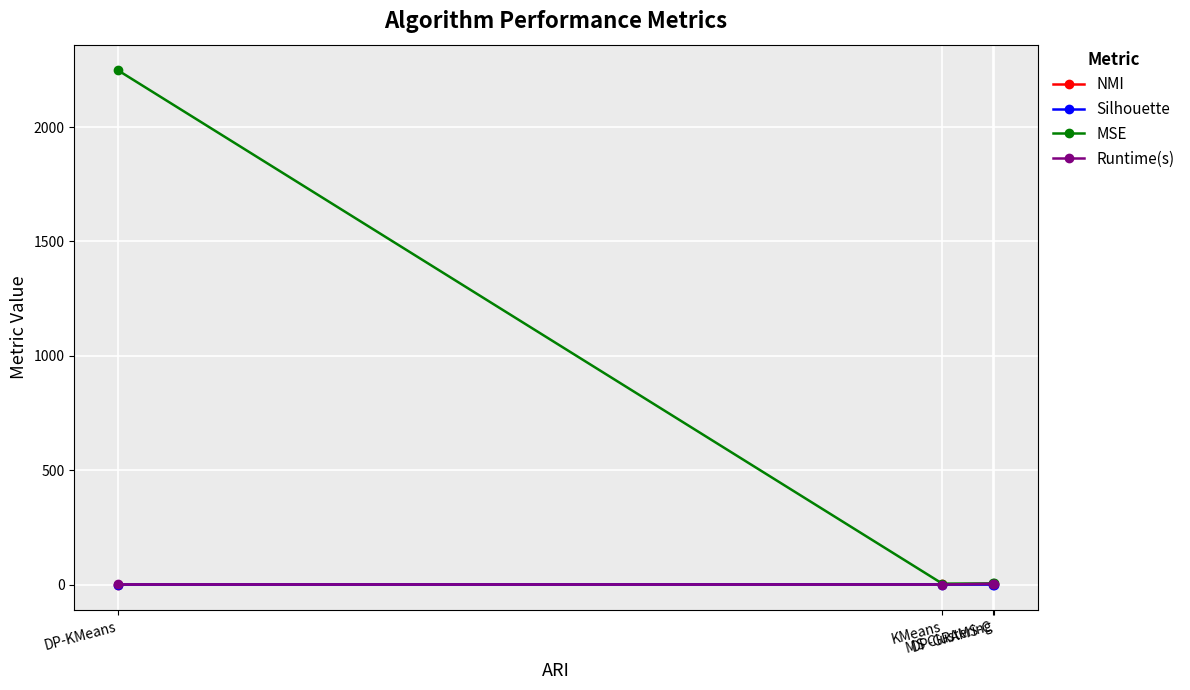

Which series has the largest total across all categories?

MSE